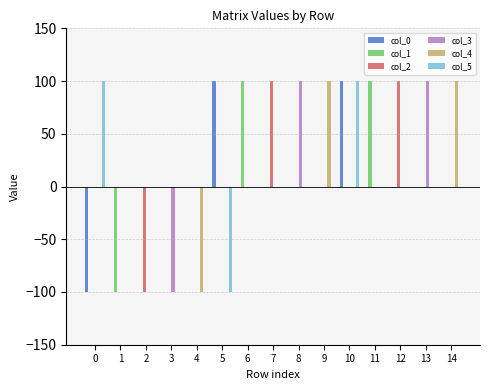

What are all the series names shown in the legend?

col_0, col_1, col_2, col_3, col_4, col_5